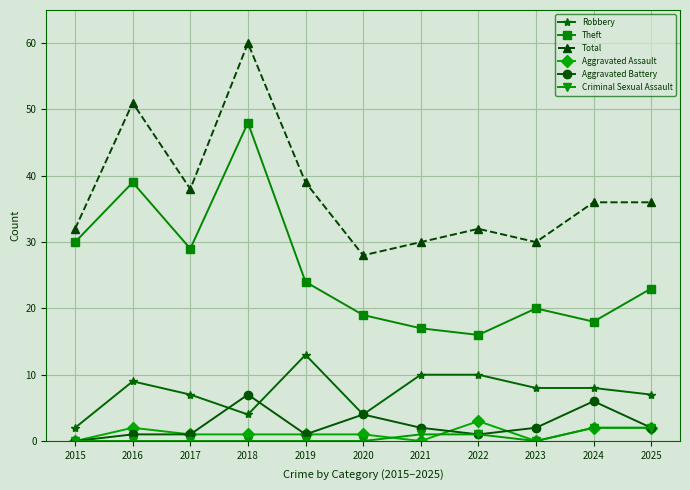

Where does the Theft series first go above 23?

2015